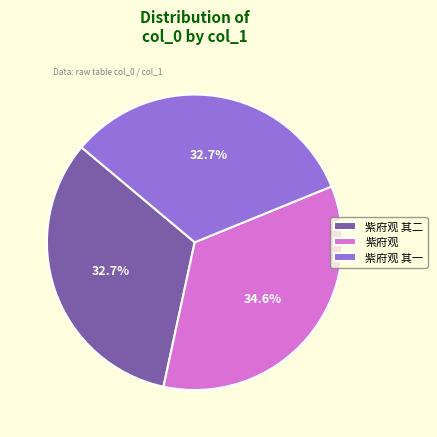

Is the sum of 紫府观 其二 and 紫府观 greater than half?

Yes